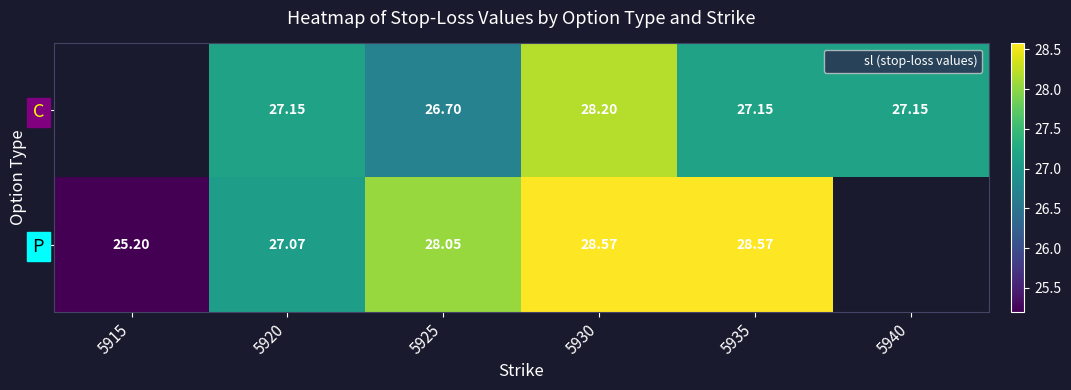

What is the smallest value displayed?

25.2